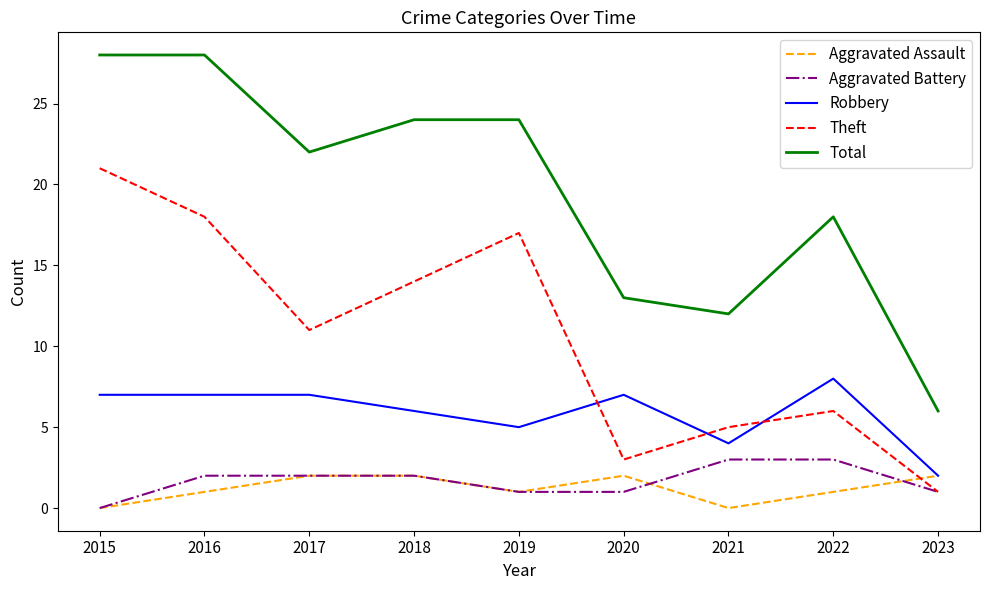

What is the average value of the Robbery series?

6